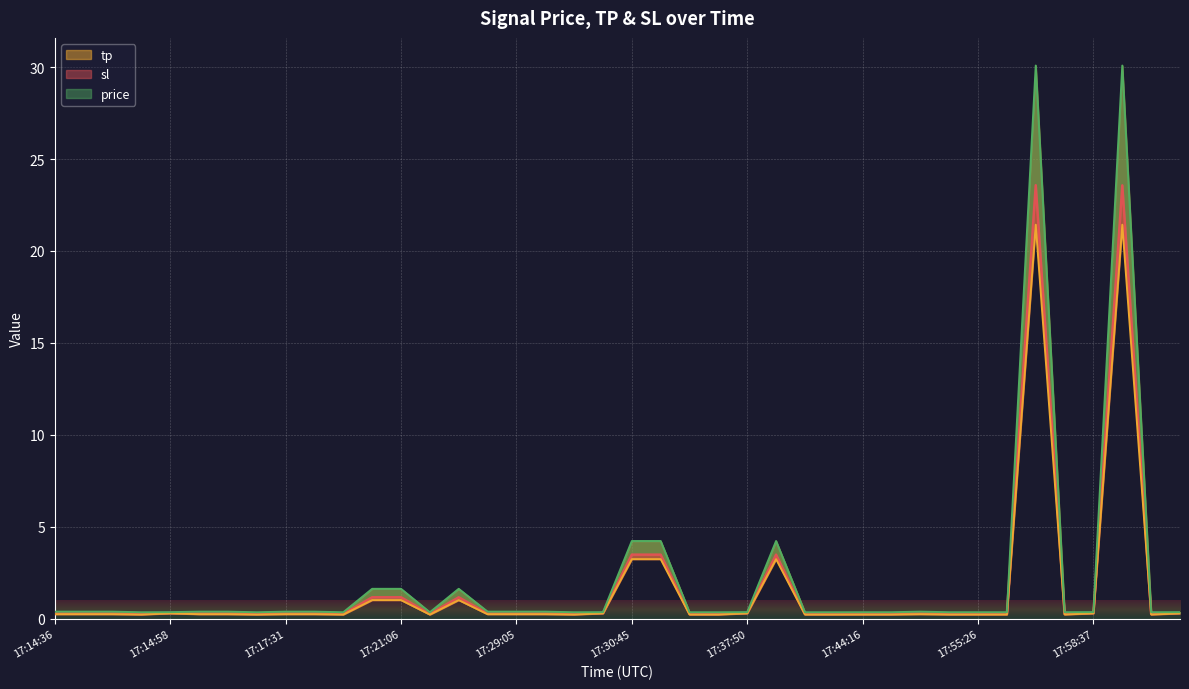

Which series has the largest total across all categories?

tp